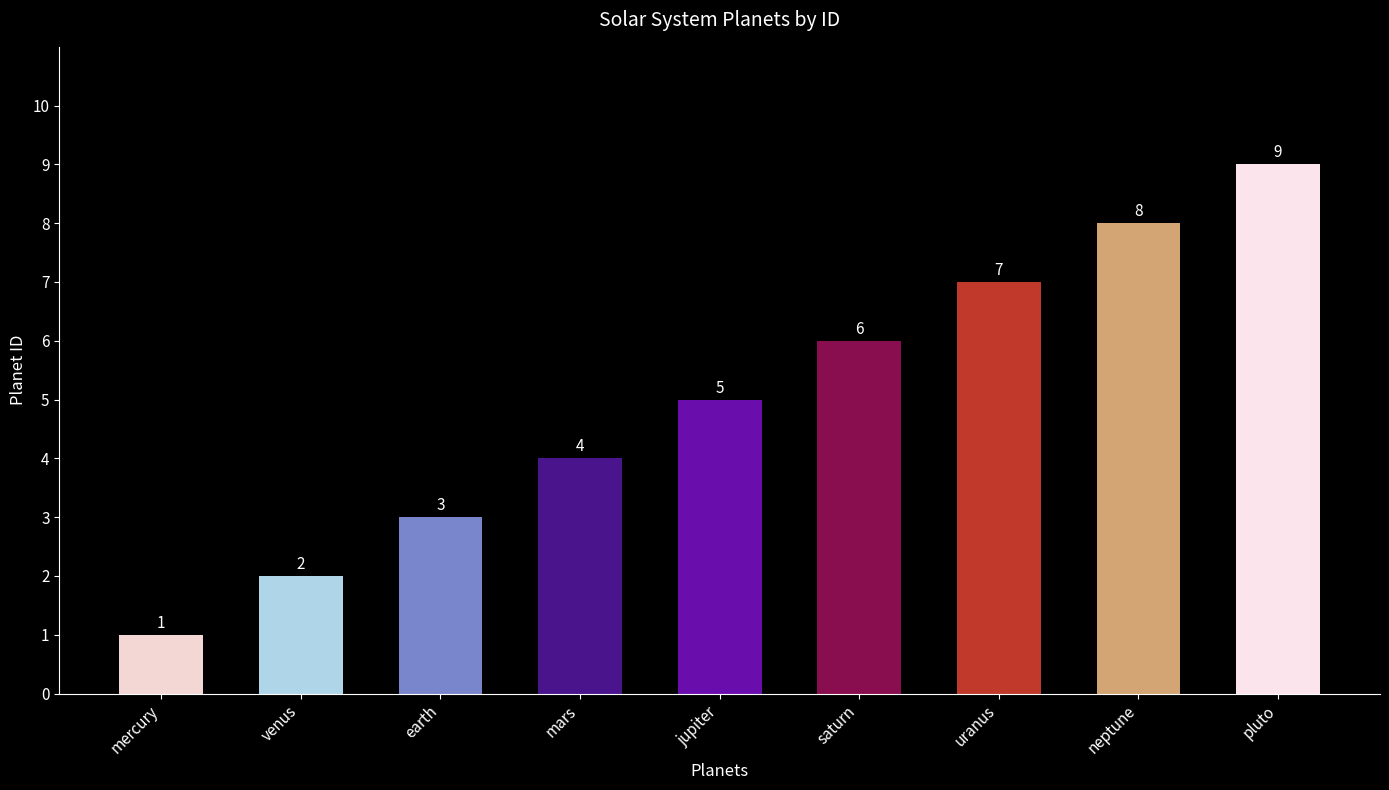

Does the chart contain stacked bars?

No